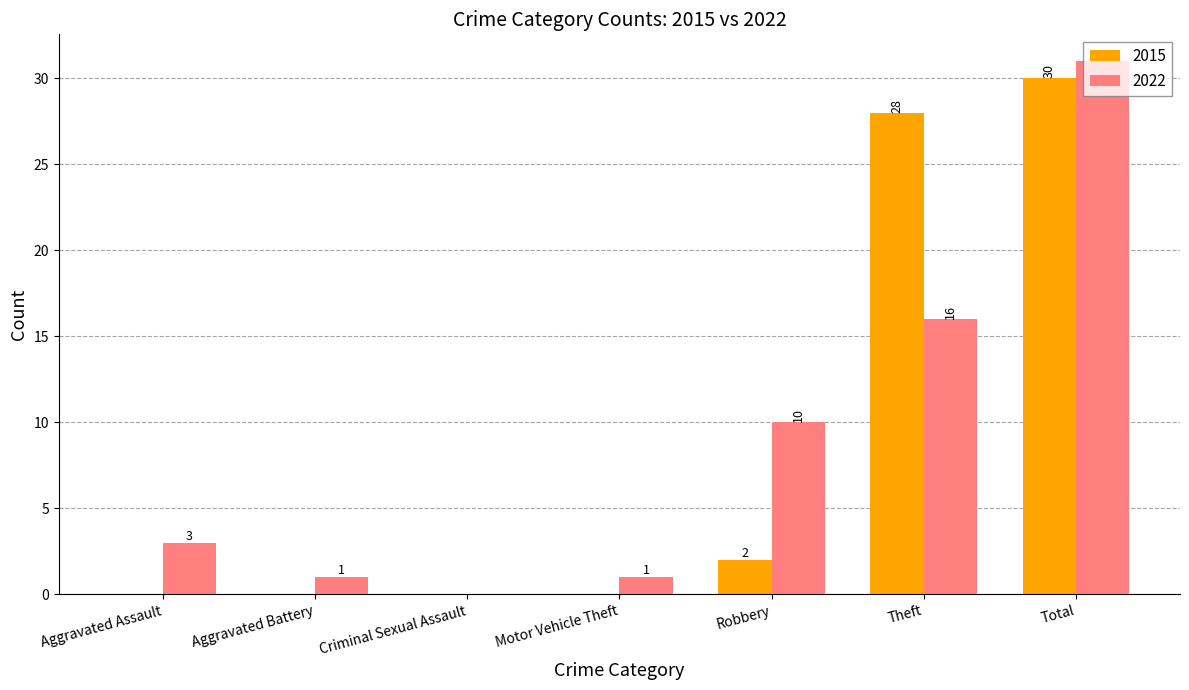

What is the sum of all 2015 values?

60